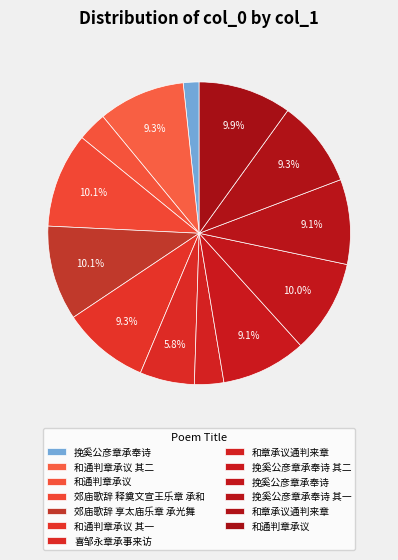

Count the number of slices in the pie.

13